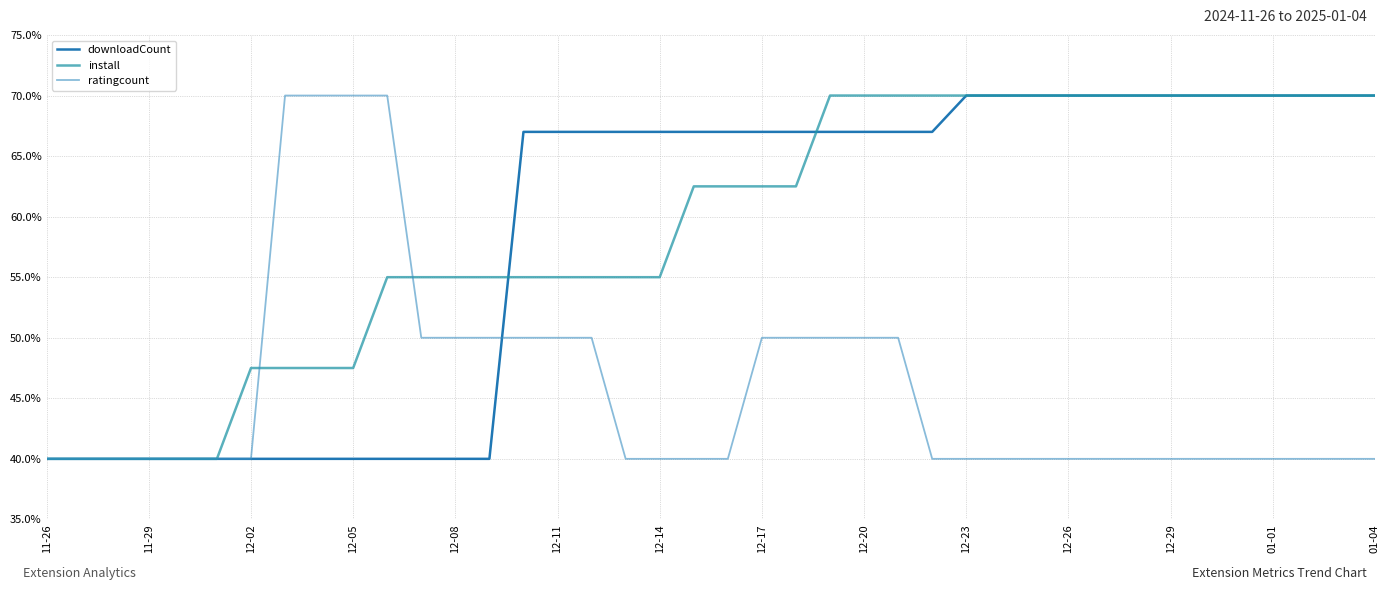

Which series has the largest range (max minus min)?

downloadCount